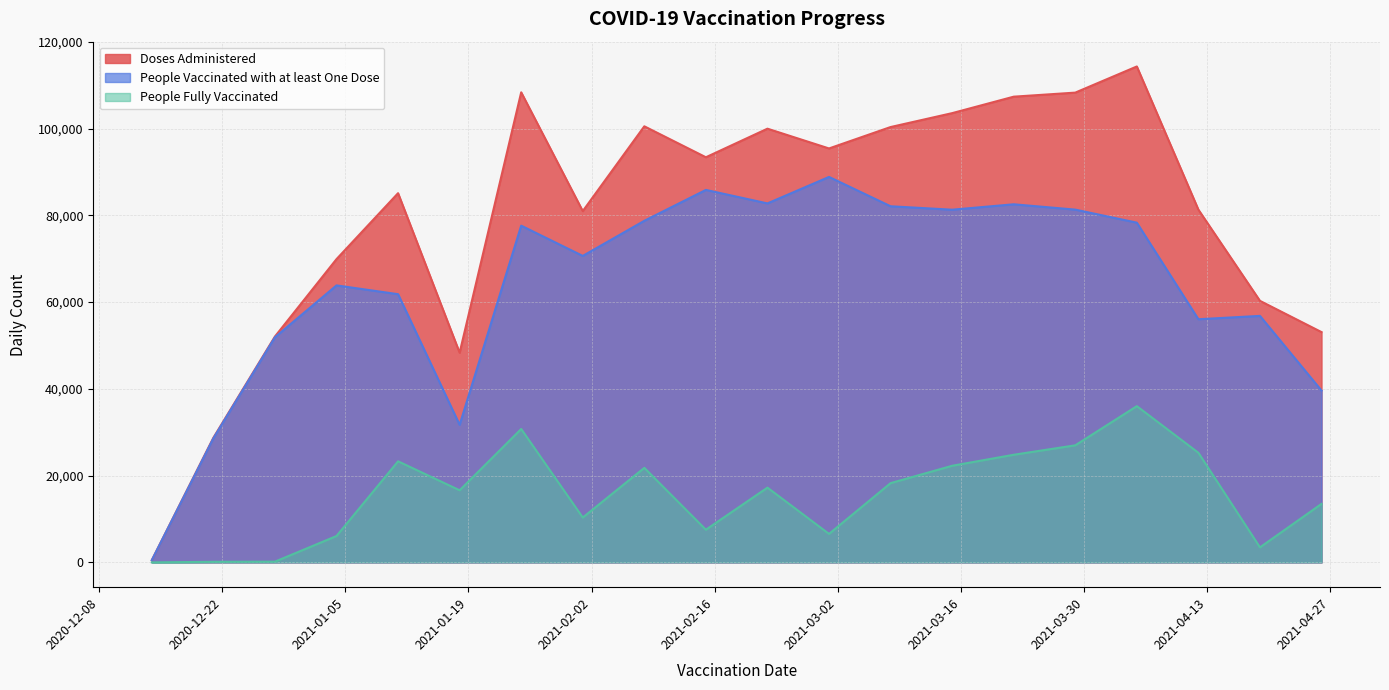

Read the People Fully Vaccinated value at 2021-03-29.

26987